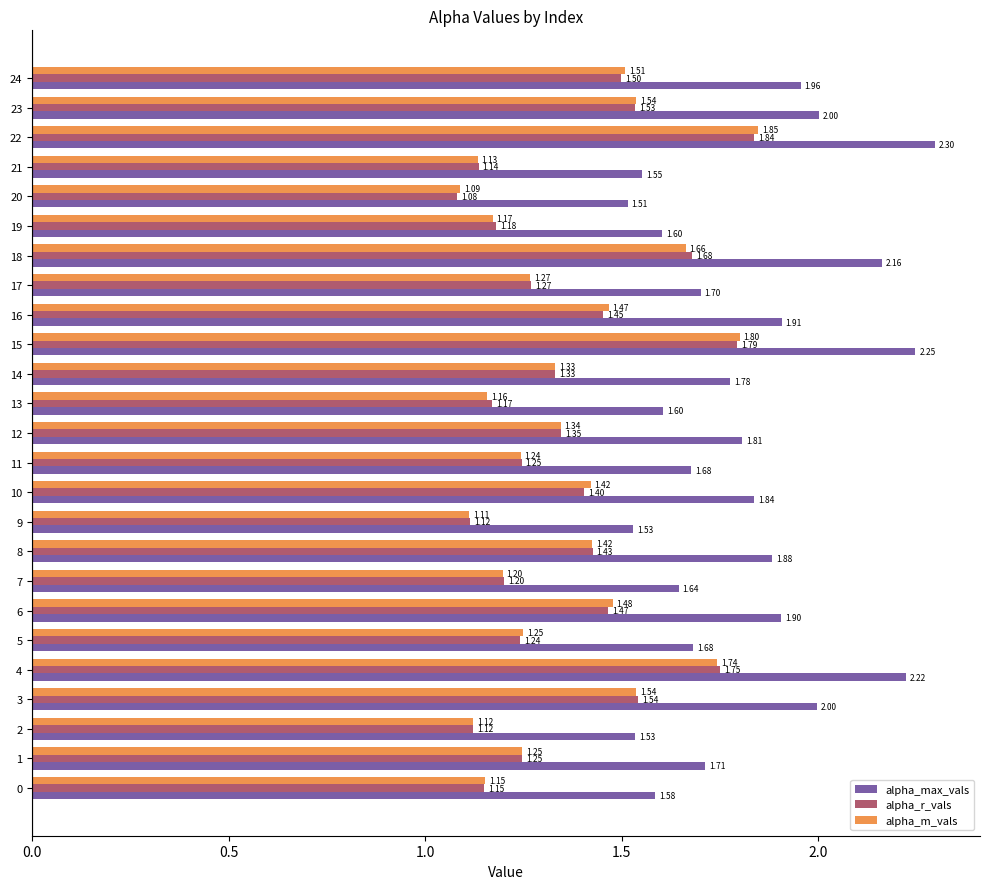

What is the lowest value of the alpha_max_vals series?

1.5